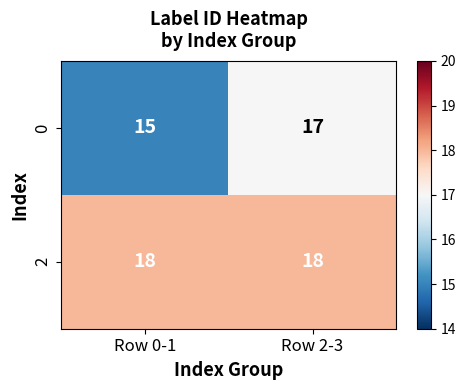

Which series has the largest range (max minus min)?

0